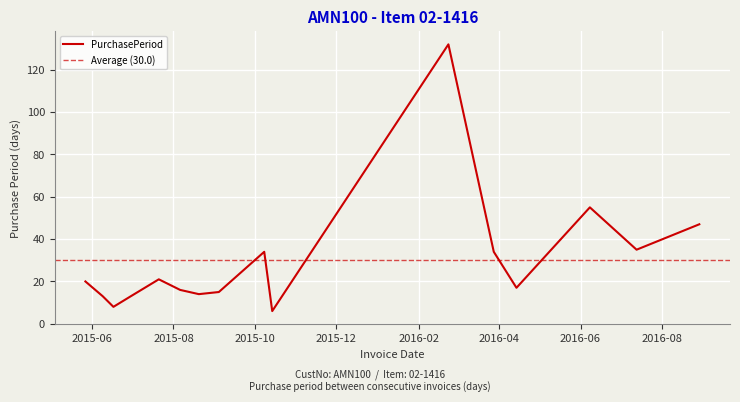

Which has a higher value, 2015-10-14 or 2016-02-23?

2016-02-23